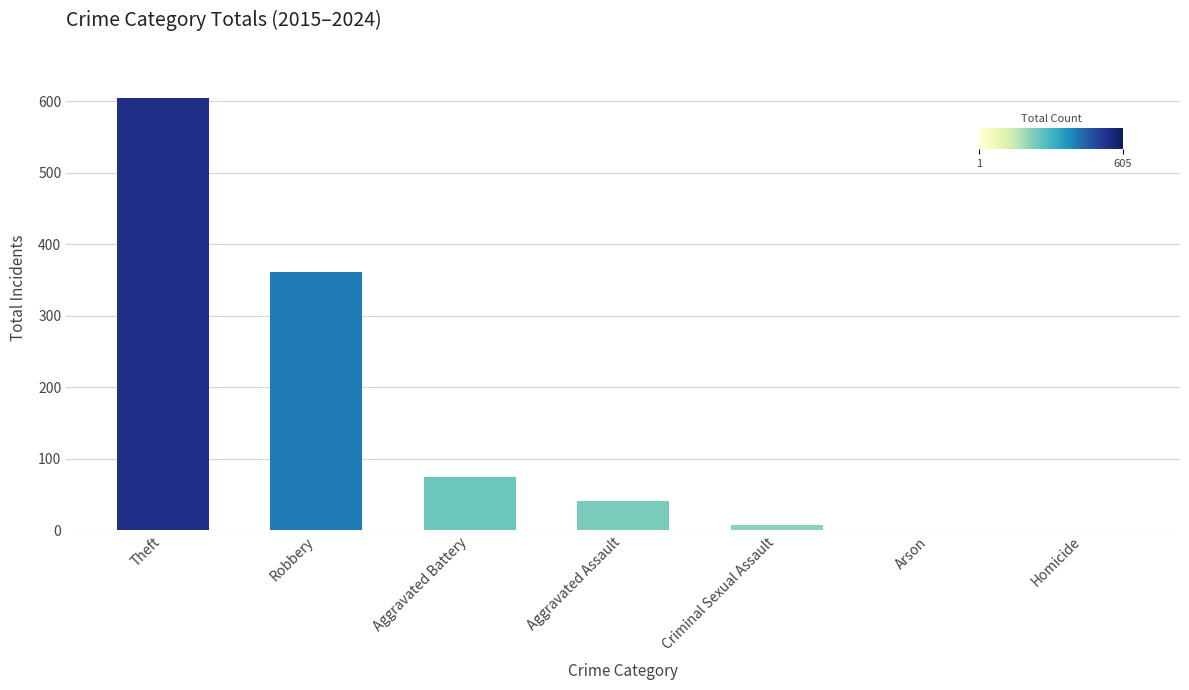

True or false: the data shows 41 at Aggravated Assault.

True